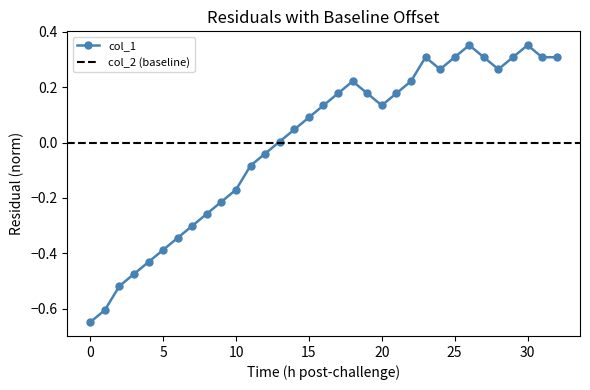

Where is the first local minimum for col_1?

20